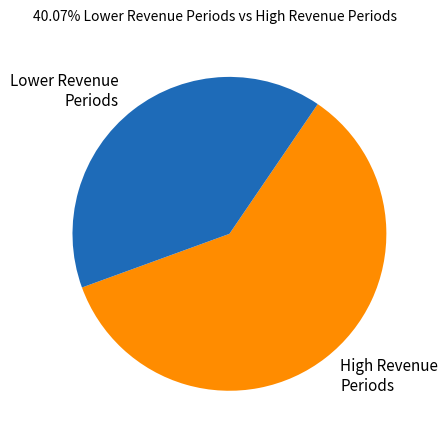

Rank the categories by value from lowest to highest.

Lower Revenue Periods, High Revenue Periods